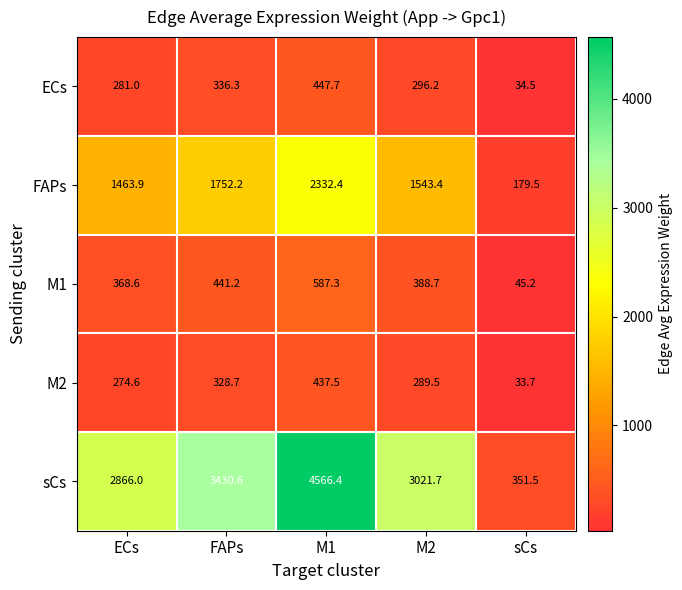

Where is ECs nearest to the value 241?

ECs